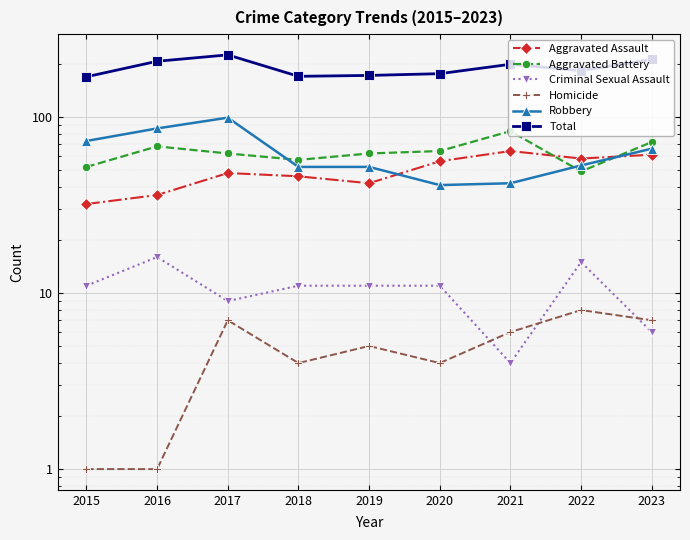

How many data points in Robbery are above 53?

4